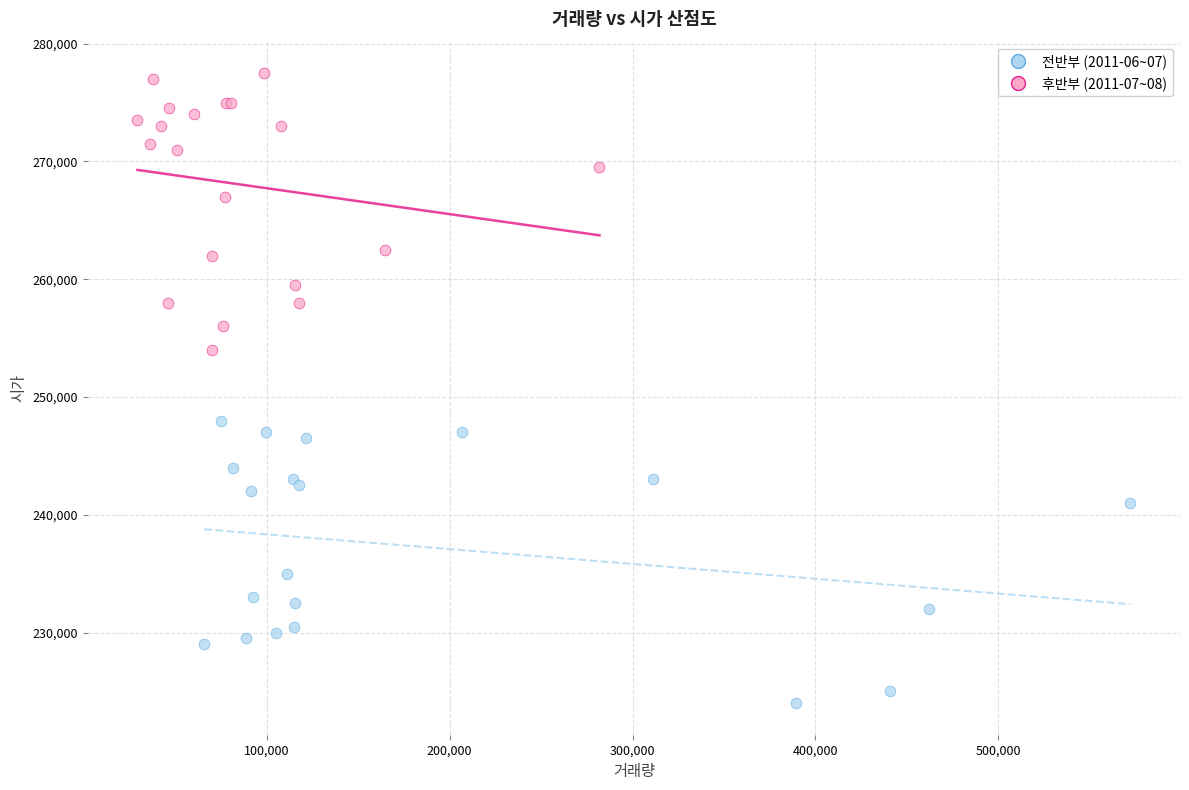

What are all the series names shown in the legend?

전반부 (2011-06~07), 후반부 (2011-07~08)